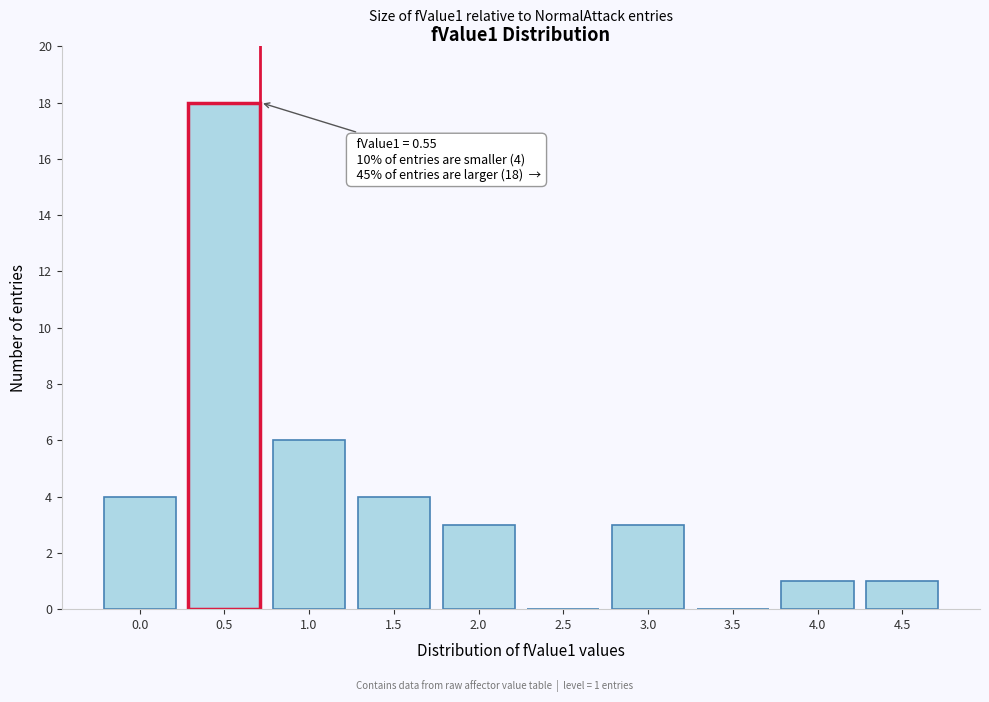

Reading left to right, extract all data points from this chart.

0.0=4	0.5=18	1.0=6	1.5=4	2.0=3	2.5=0	3.0=3	3.5=0	4.0=1	4.5=1